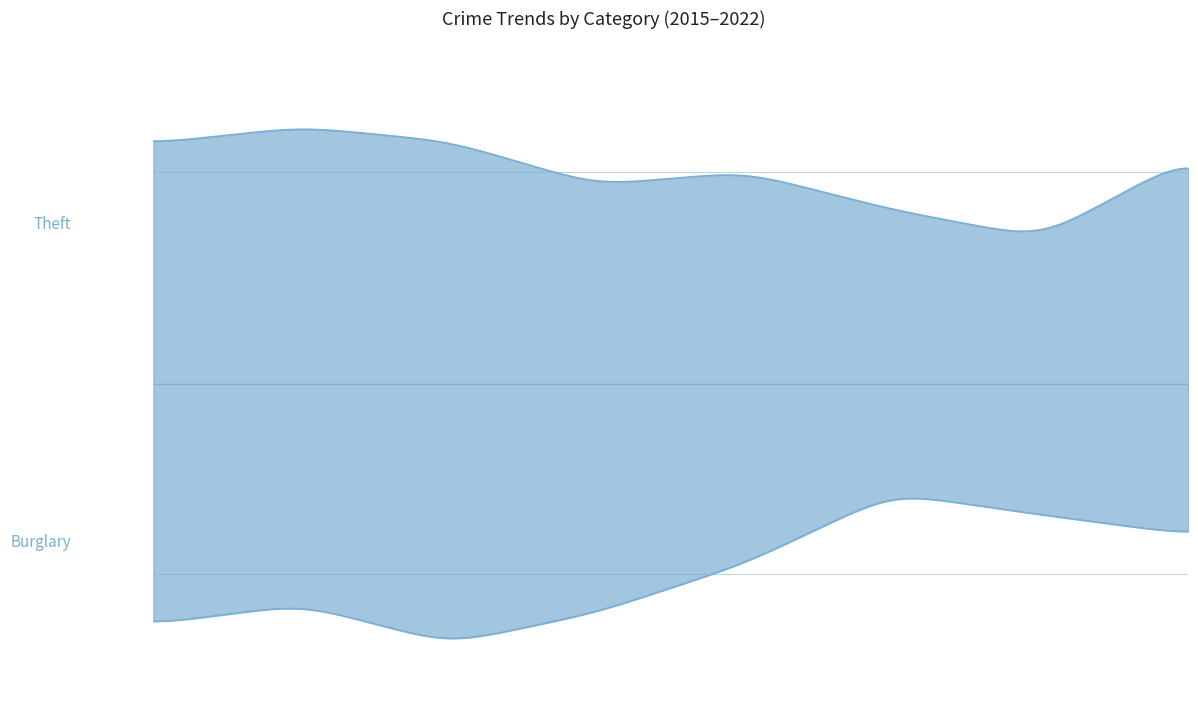

Rank the series by their average value, from highest to lowest.

Theft, Burglary